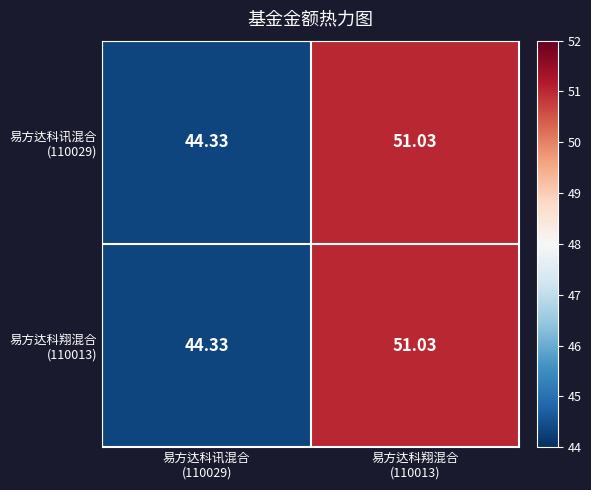

How many categories are shown in the chart?

2